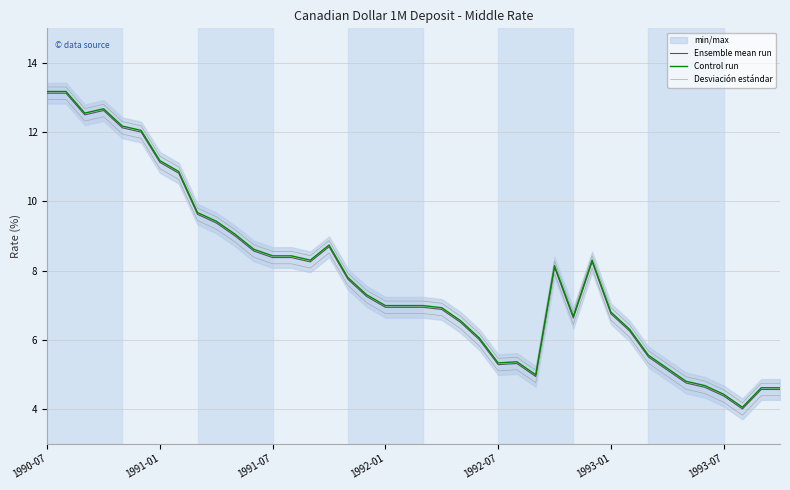

What is the difference between the second highest and second lowest values in the Desviación estándar series?

8.8